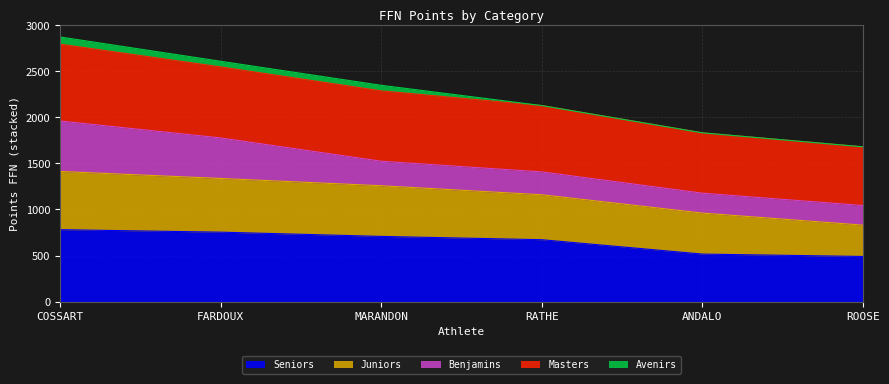

What is the highest value of the Seniors series?

781